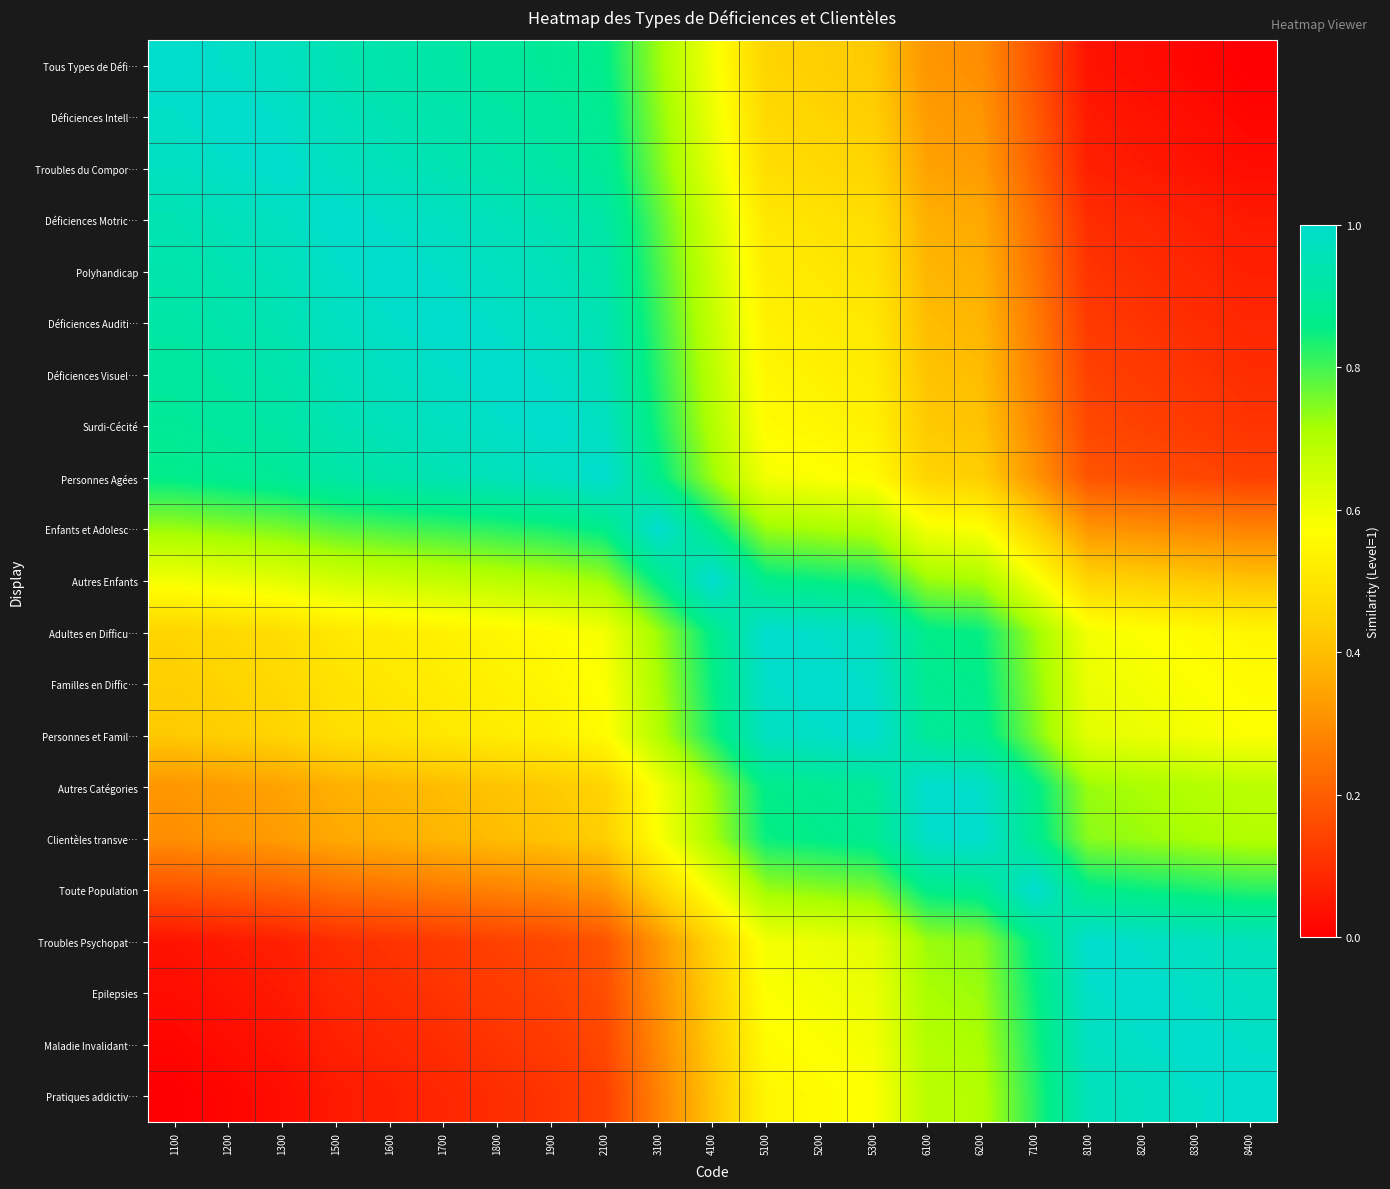

Rank the series by their maximum value, from lowest to highest.

Tous Types de Défi…, Déficiences Intell…, Troubles du Compor…, Déficiences Motric…, Polyhandicap, Déficiences Auditi…, Déficiences Visuel…, Surdi-Cécité, Personnes Agées, Enfants et Adolesc…, Autres Enfants, Adultes en Difficu…, Familles en Diffic…, Personnes et Famil…, Autres Catégories, Clientèles transve…, Toute Population, Troubles Psychopat…, Epilepsies, Maladie Invalidant…, Pratiques addictiv…